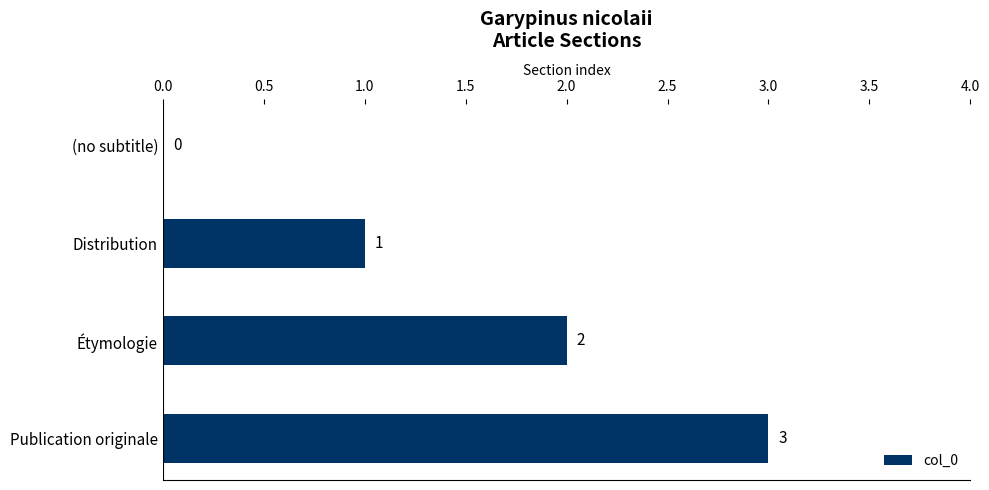

Which label corresponds to the largest value in the chart?

Publication originale